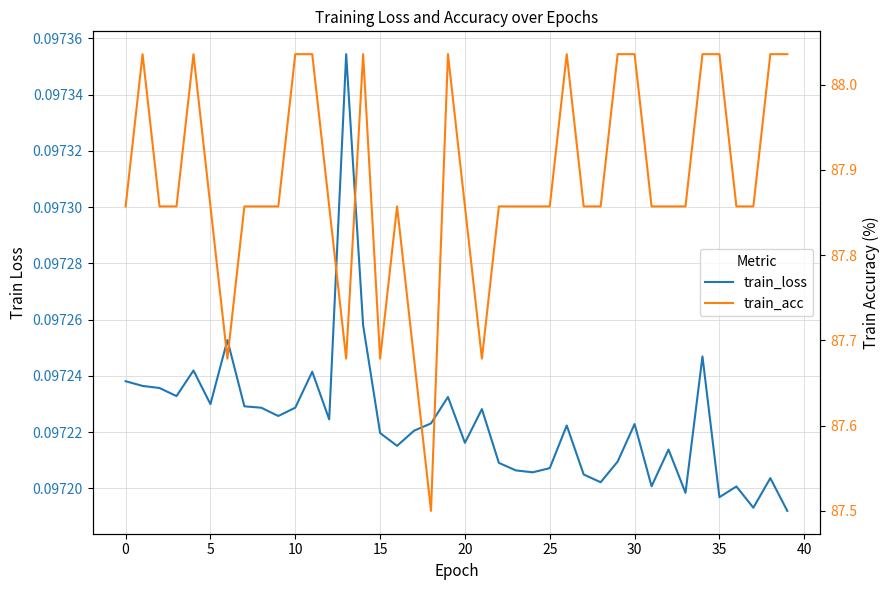

Which series has the largest total across all categories?

train_acc